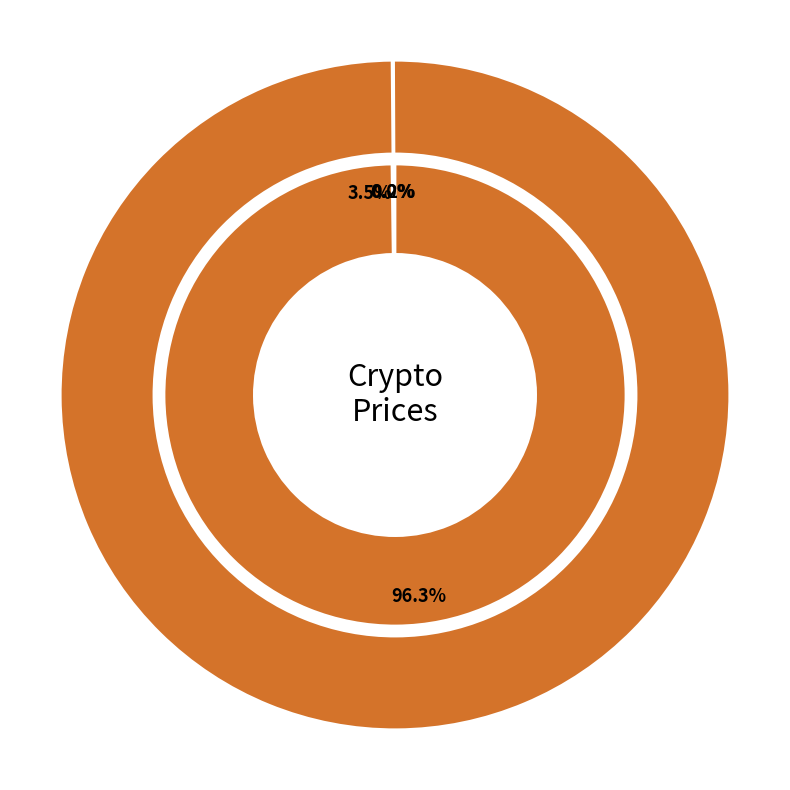

Is there any slice that represents more than half of the pie?

Yes